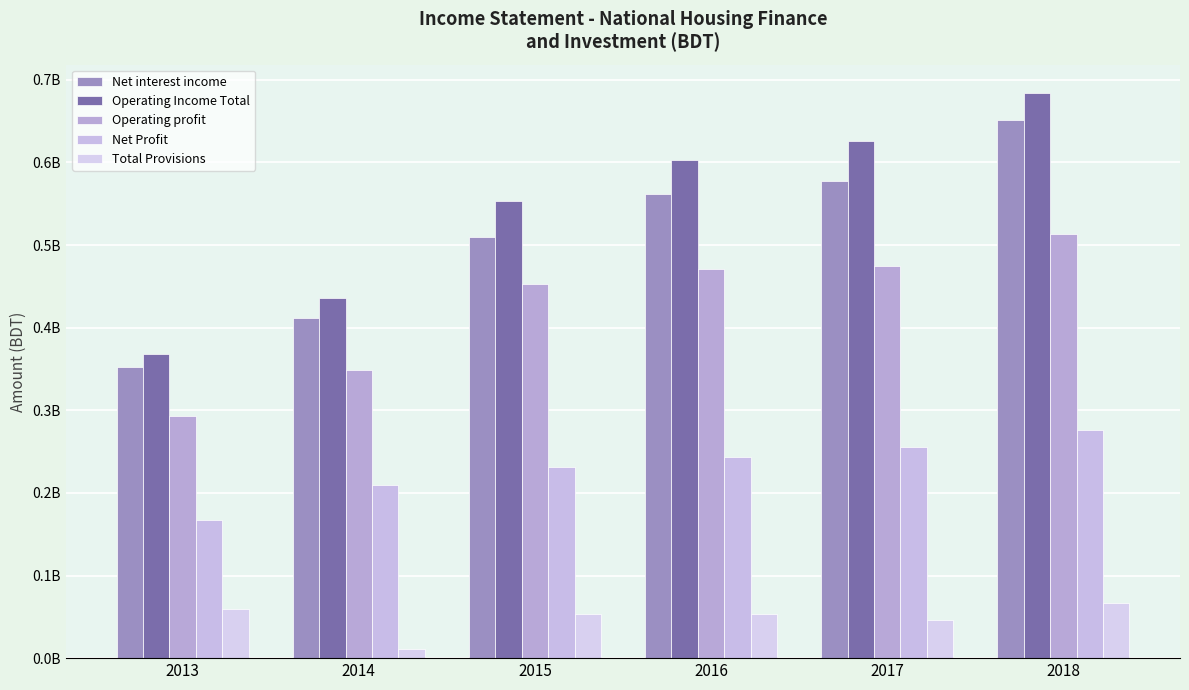

What is the total value across all series at 2016?

1933834655